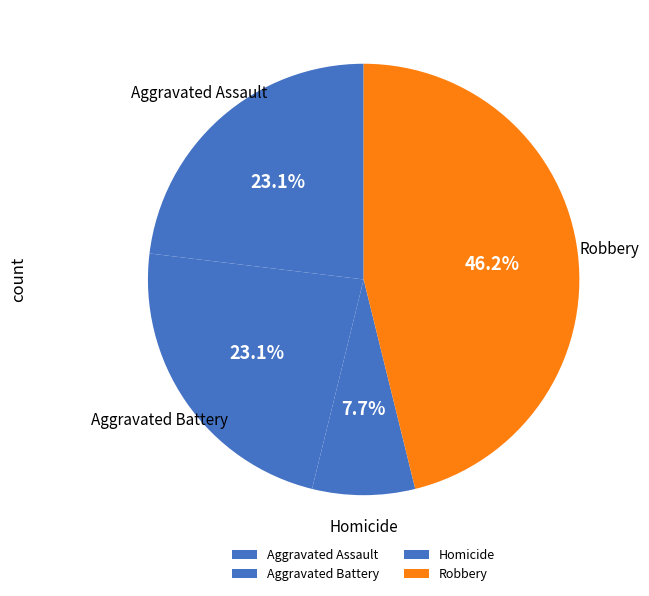

Does any single category account for the majority?

No